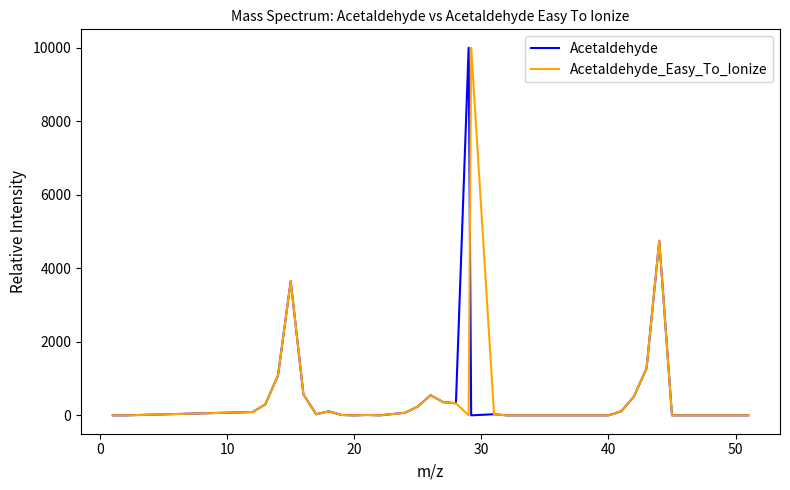

What is the maximum value for Acetaldehyde_Easy_To_Ionize?

9999